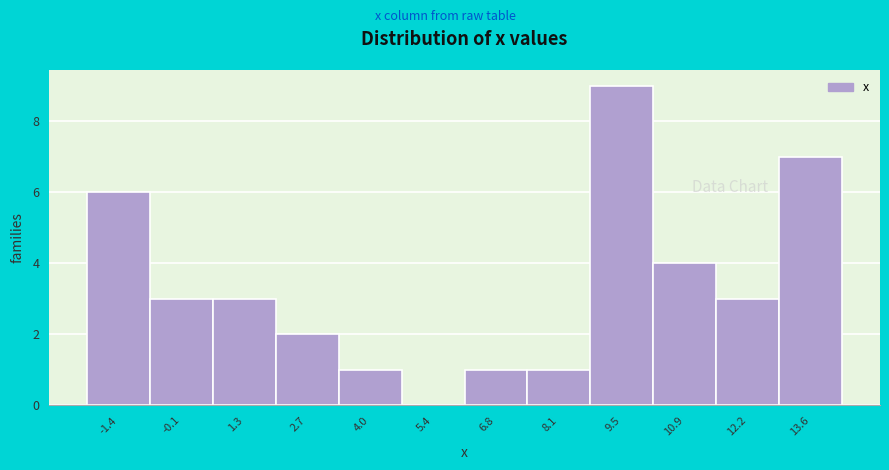

Reading left to right, transcribe all the data shown in this chart.

-1.4=6	-0.1=3	1.3=3	2.7=2	4.0=1	5.4=0	6.8=1	8.1=1	9.5=9	10.9=4	12.2=3	13.6=7